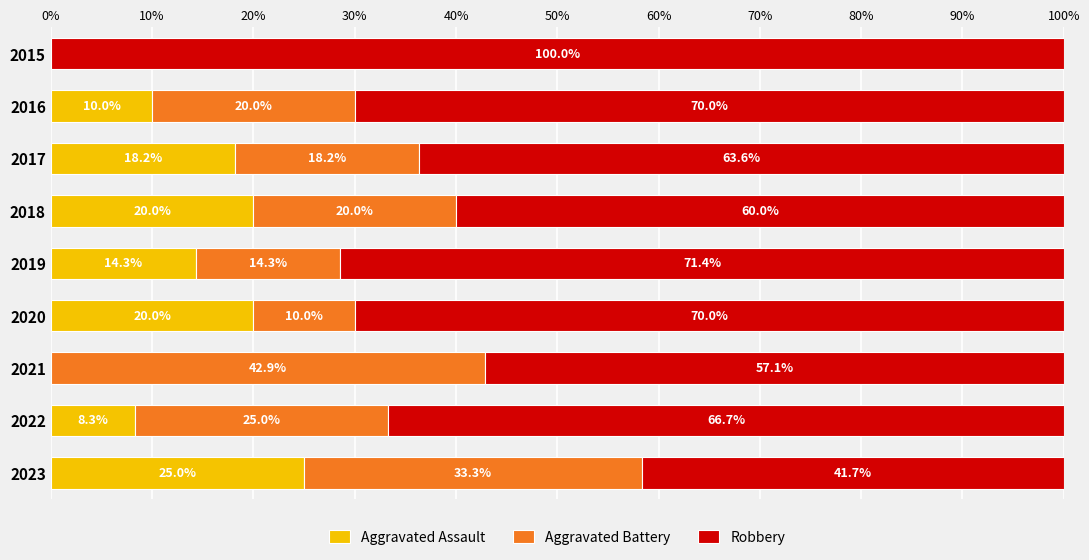

What is the total value across all series at 2018?

100.0